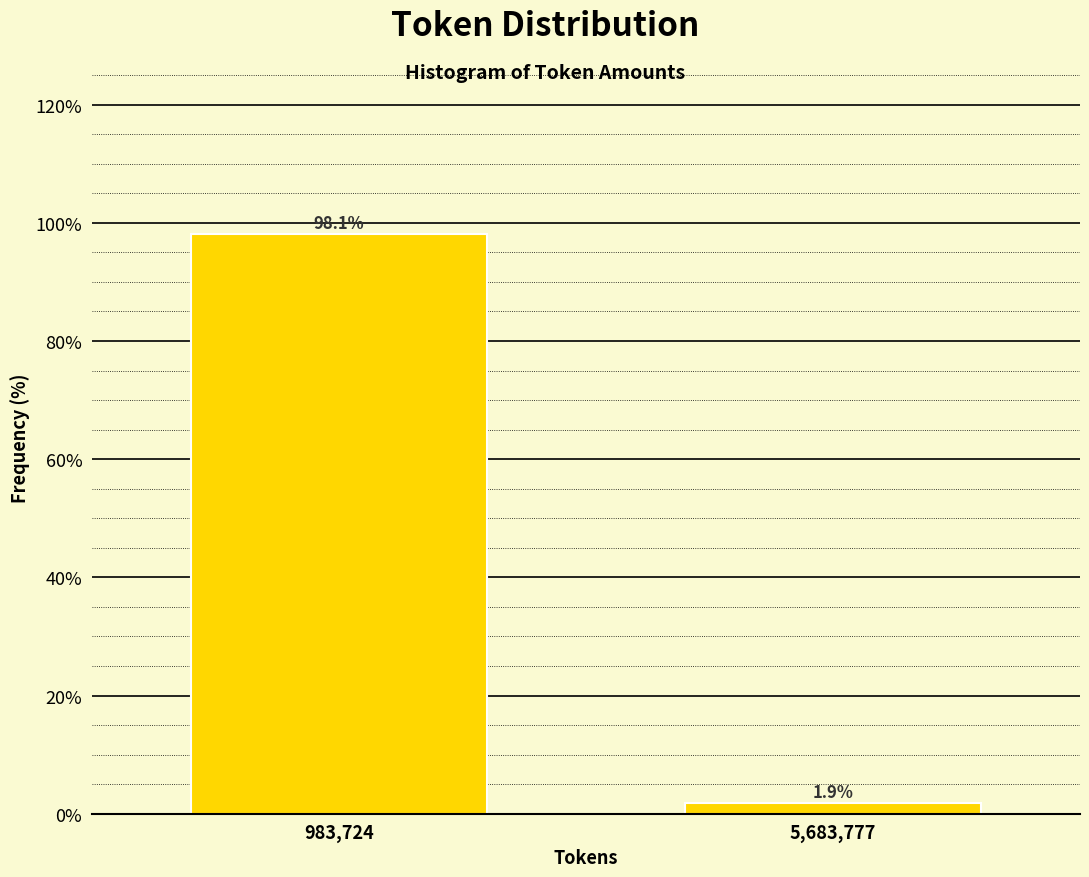

Reading left to right, transcribe all the data shown in this chart.

983,724=98.1	5,683,777=1.9